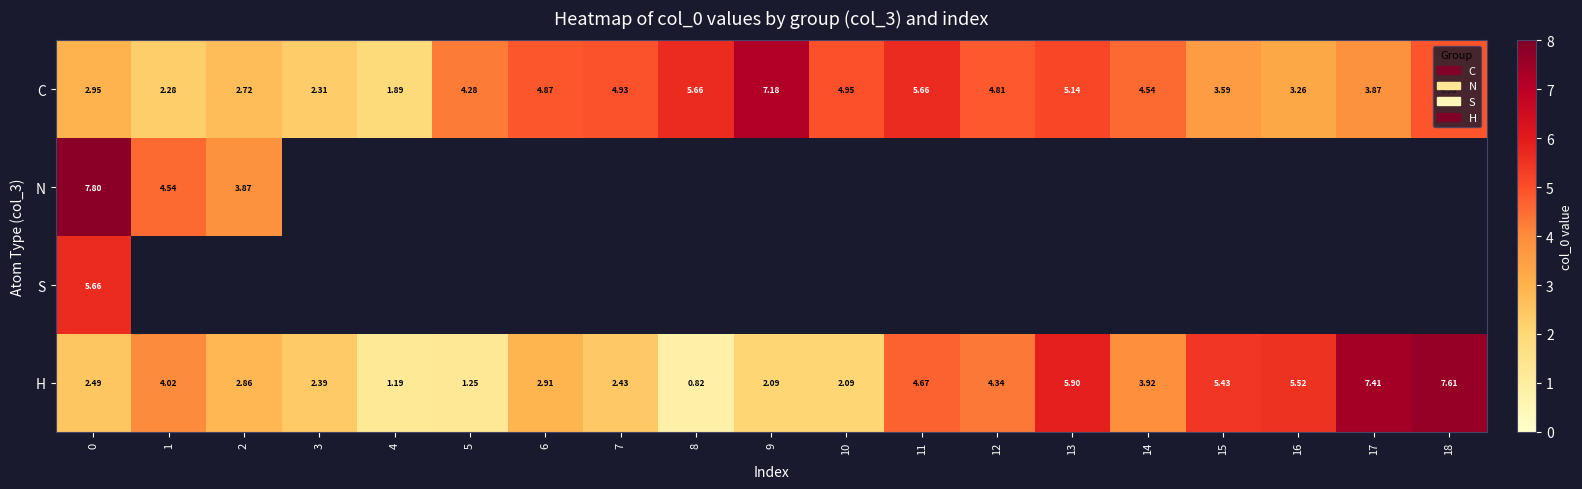

How many data points does each series have?

19